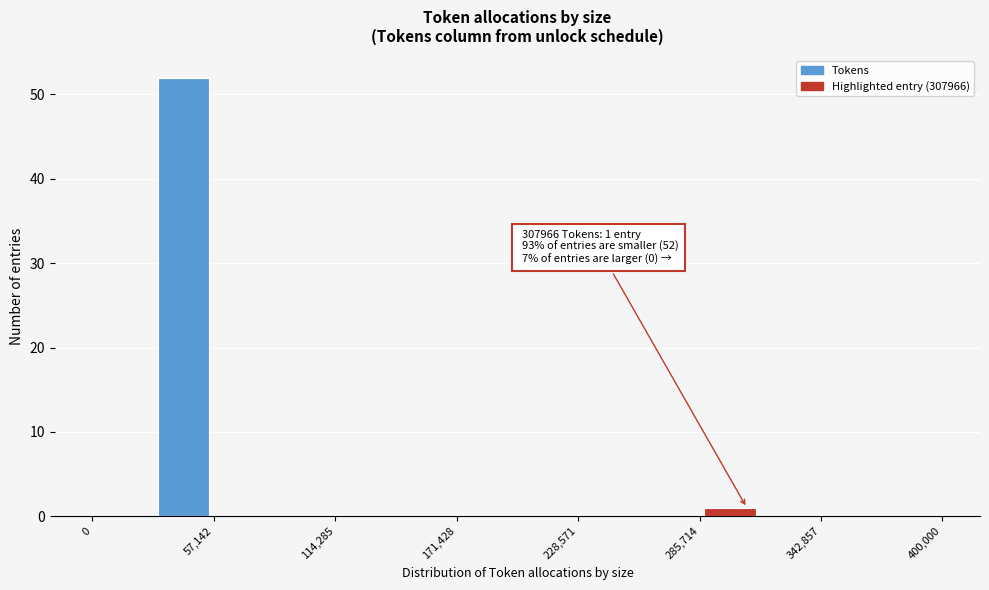

Around what value on the x-axis is the tallest bar? Give the approximate position of its centre, as read against the axis.

40000